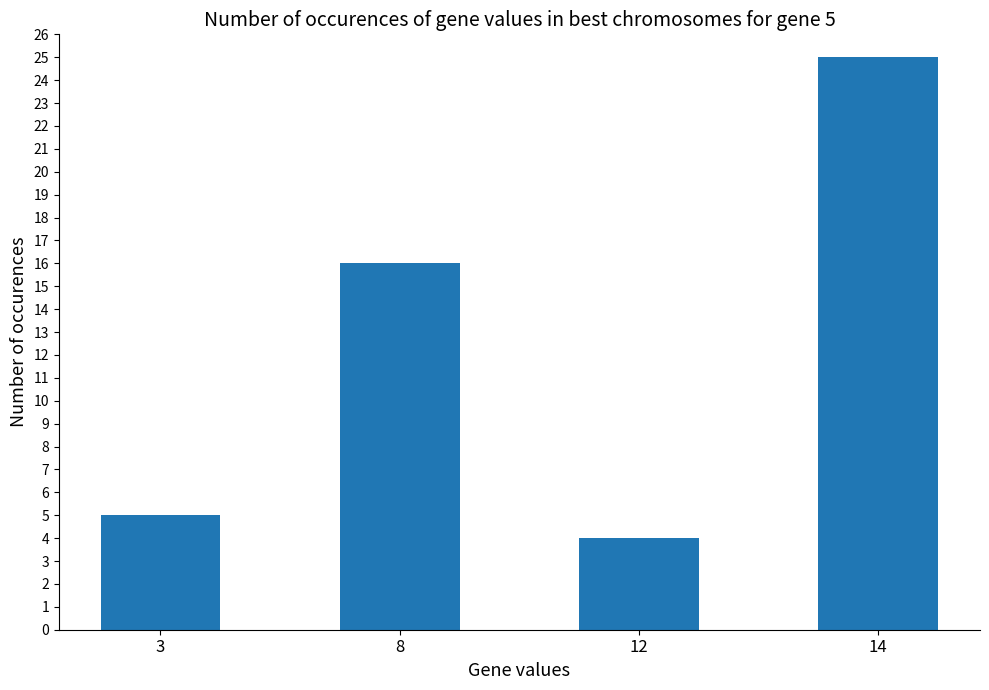

Count the number of data series in this chart.

1